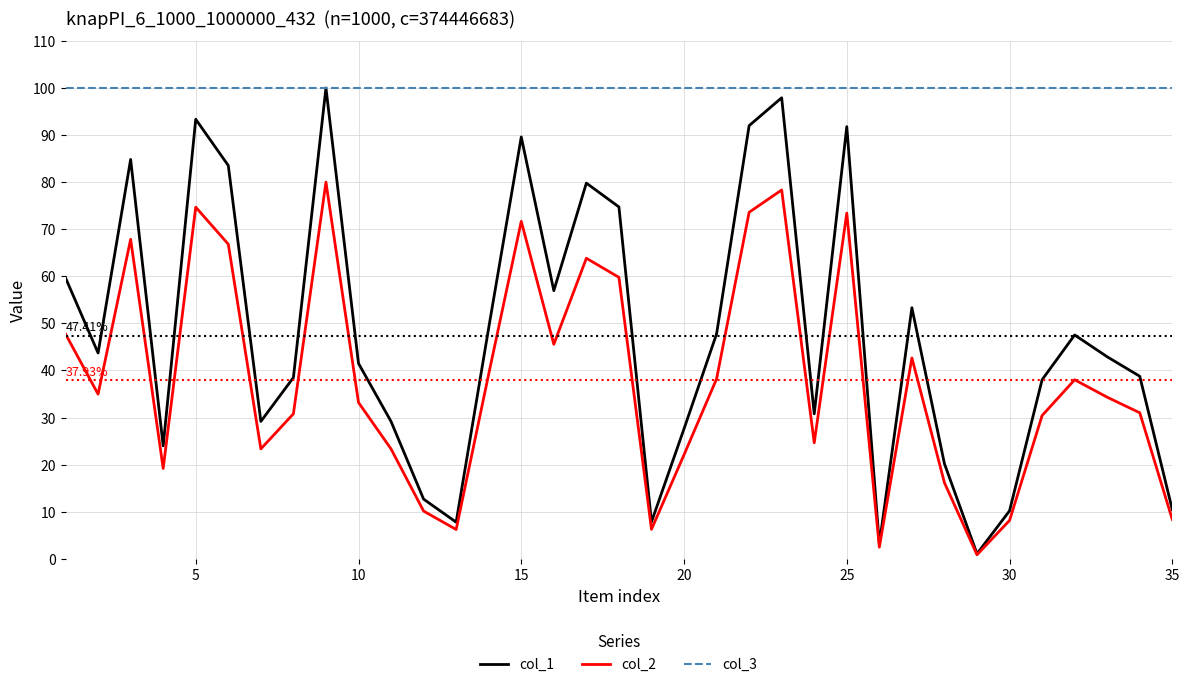

List the series in order of their overall mean, highest first.

col_3, col_1, col_2